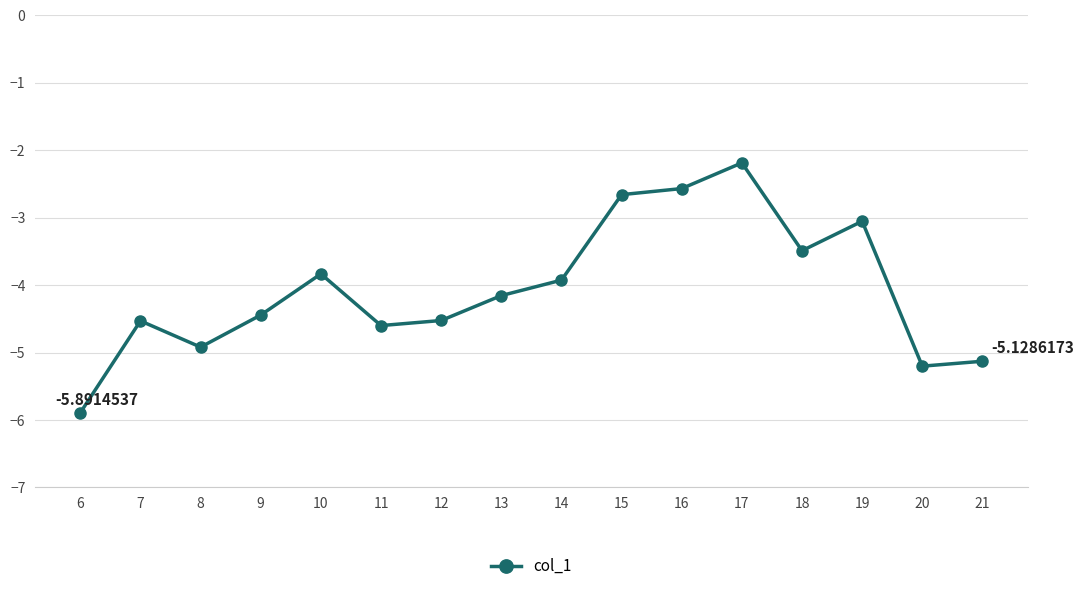

What is the average value?

-4.1